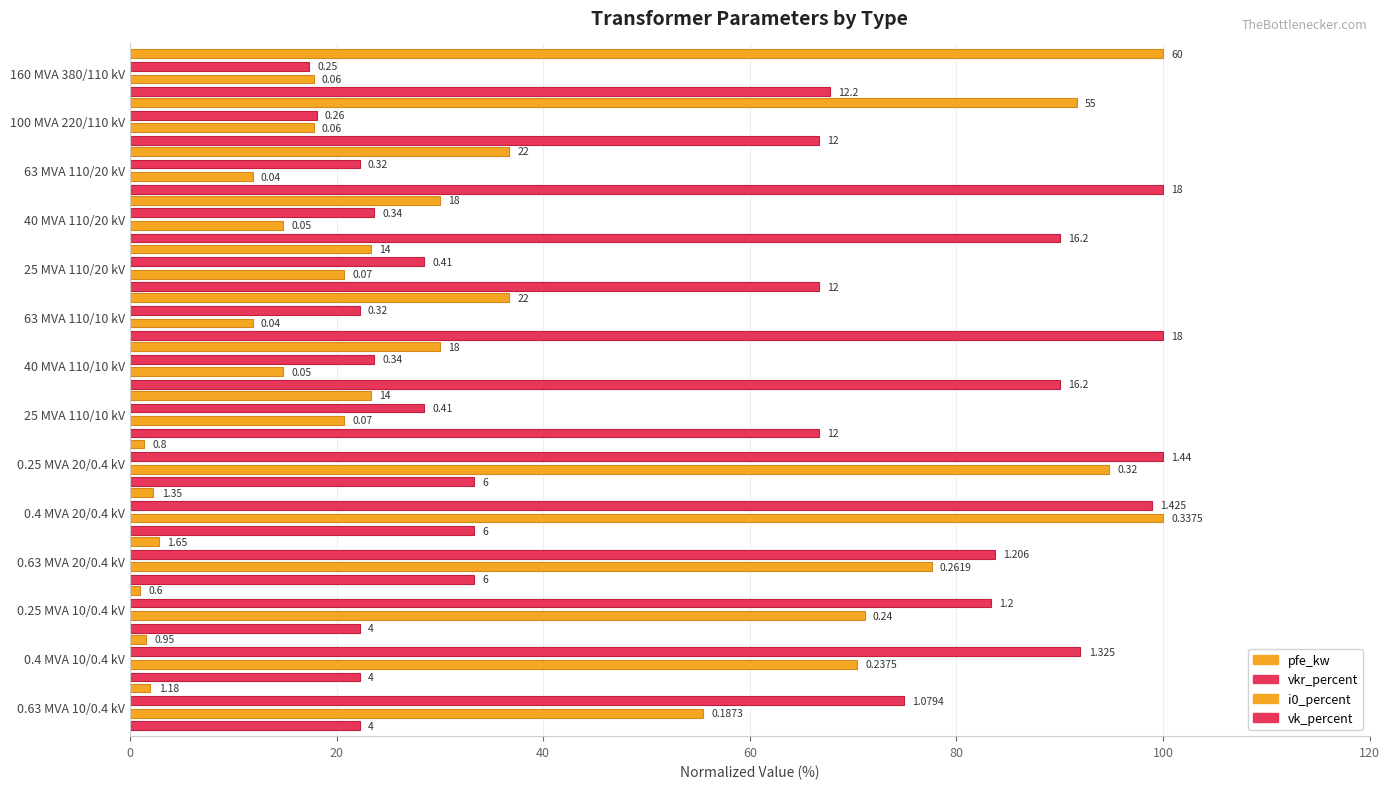

How many groups of bars are there?

14